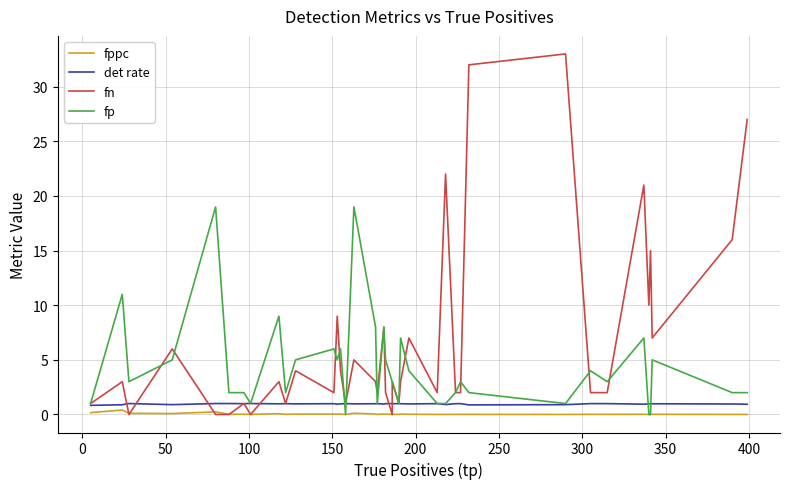

Which series ends up on top after the final intersection of fn and fp?

fn